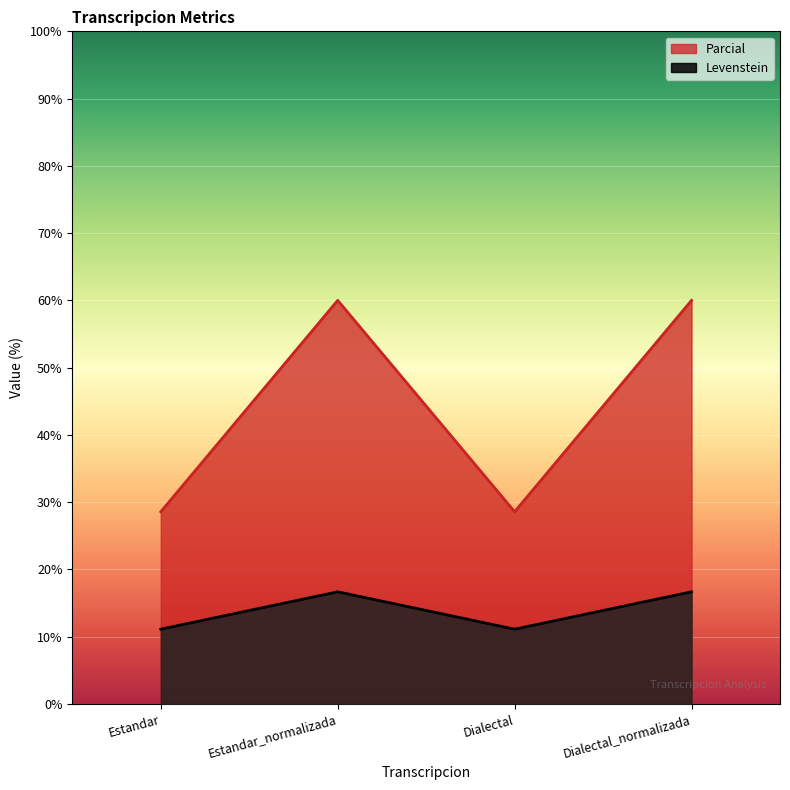

Which series has the largest total across all categories?

Levenstein